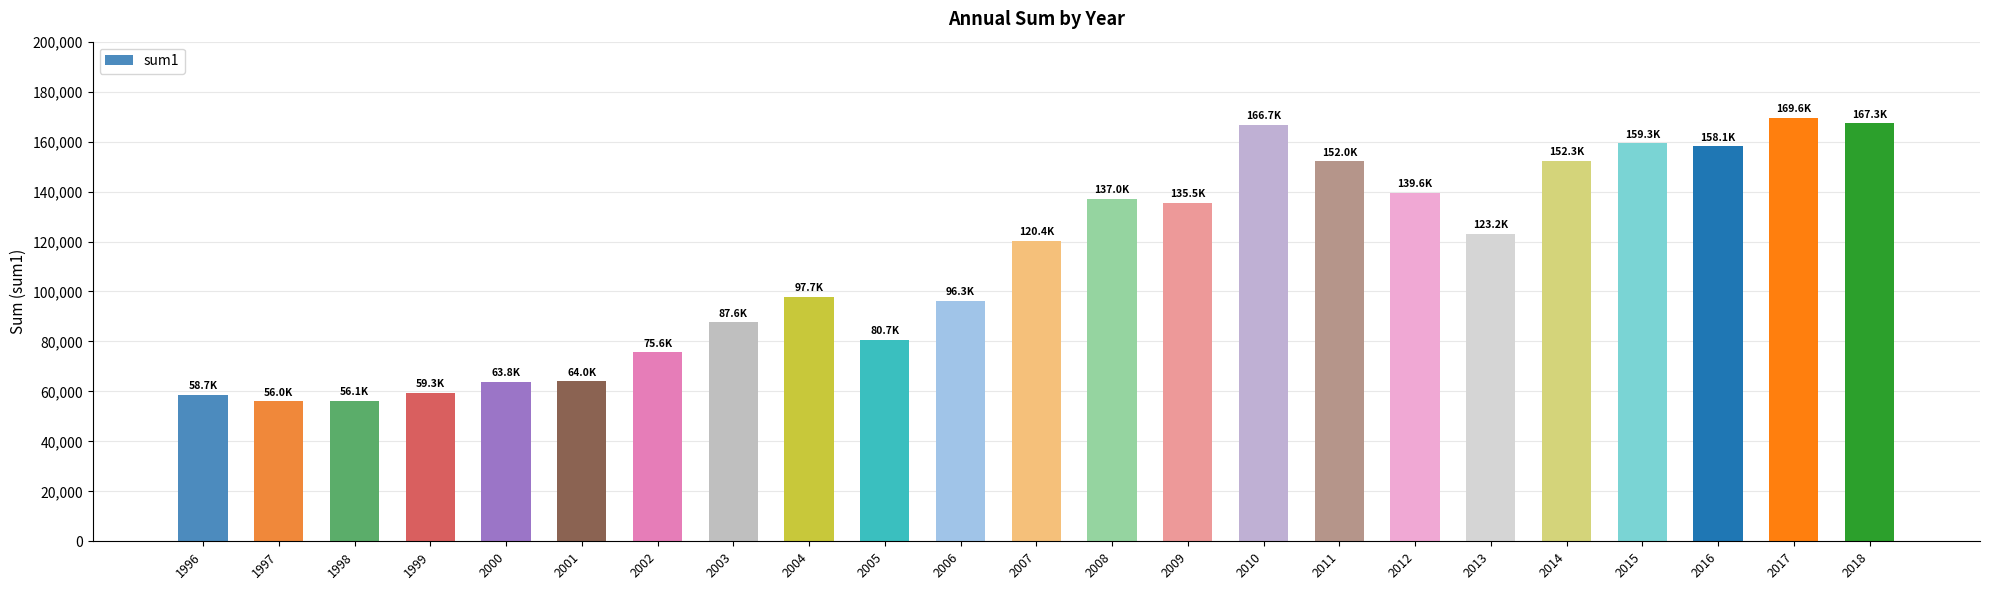

Read the value at 2011.

152049.0